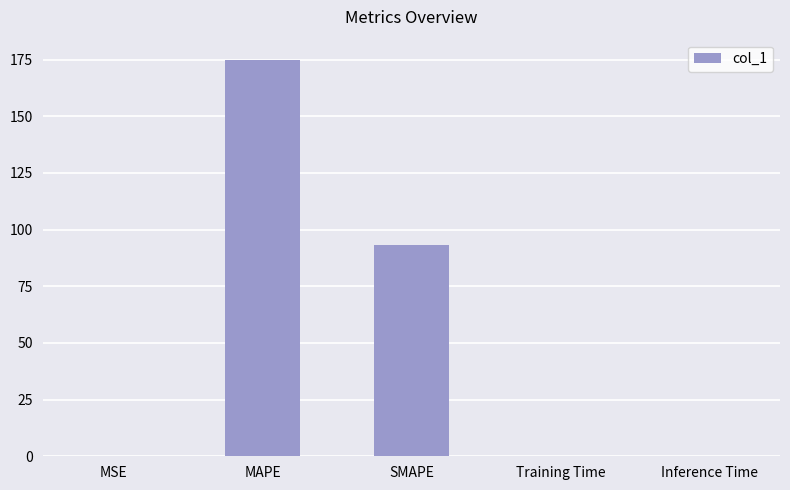

Which has a higher value, SMAPE or Inference Time?

SMAPE